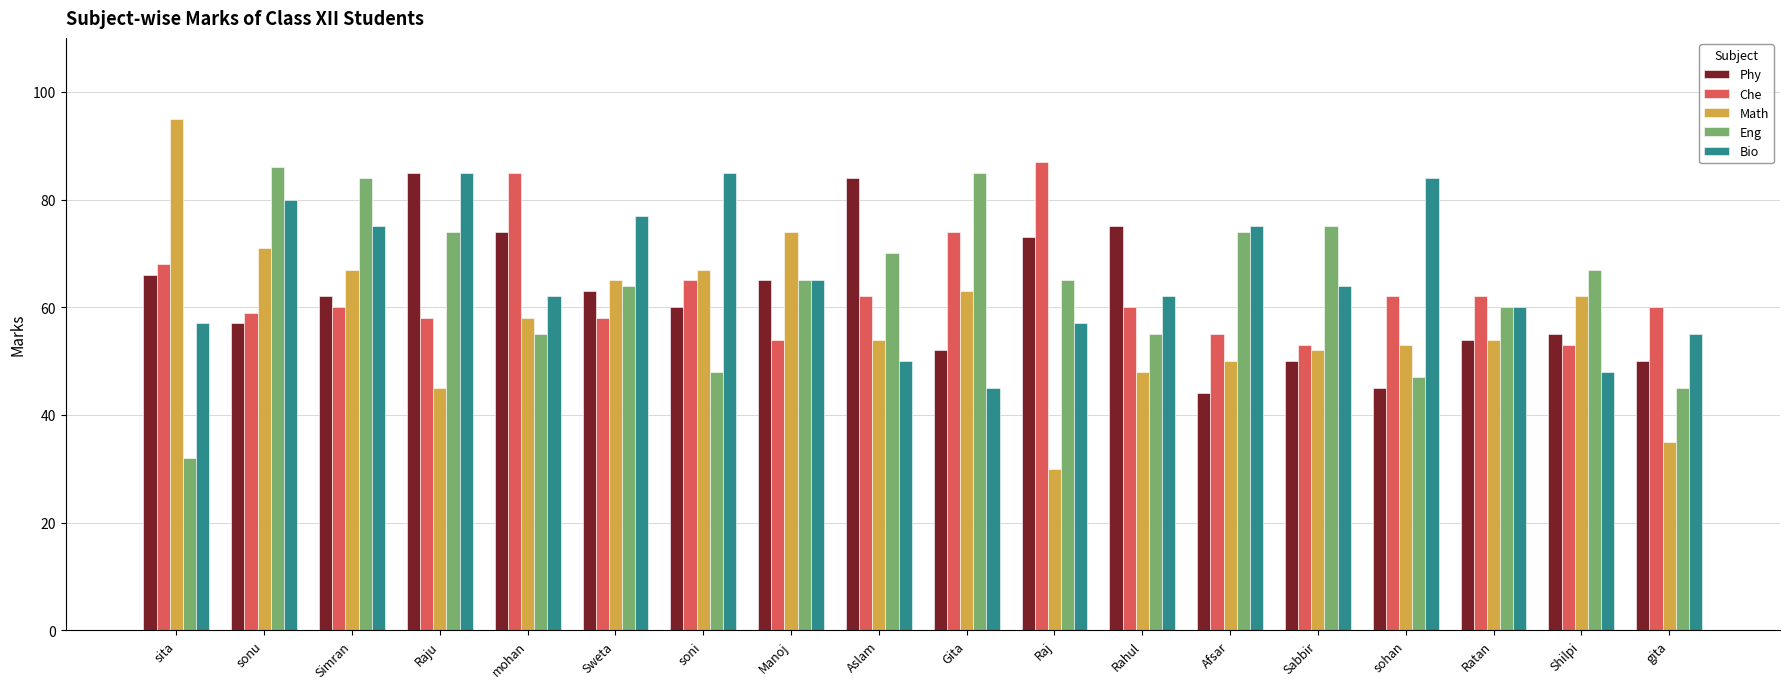

What is the maximum value shown in the chart?

95